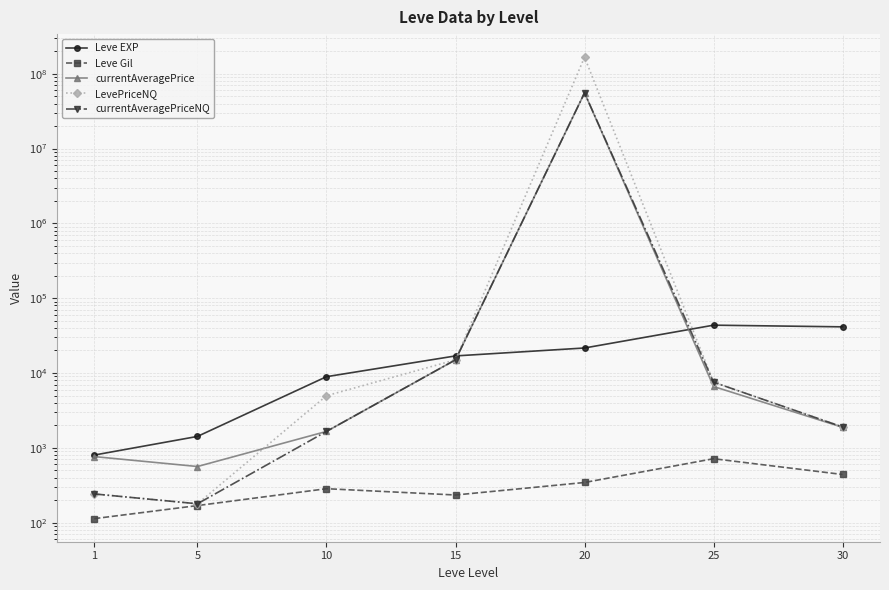

At which label does LevePriceNQ first exceed 4968?

15